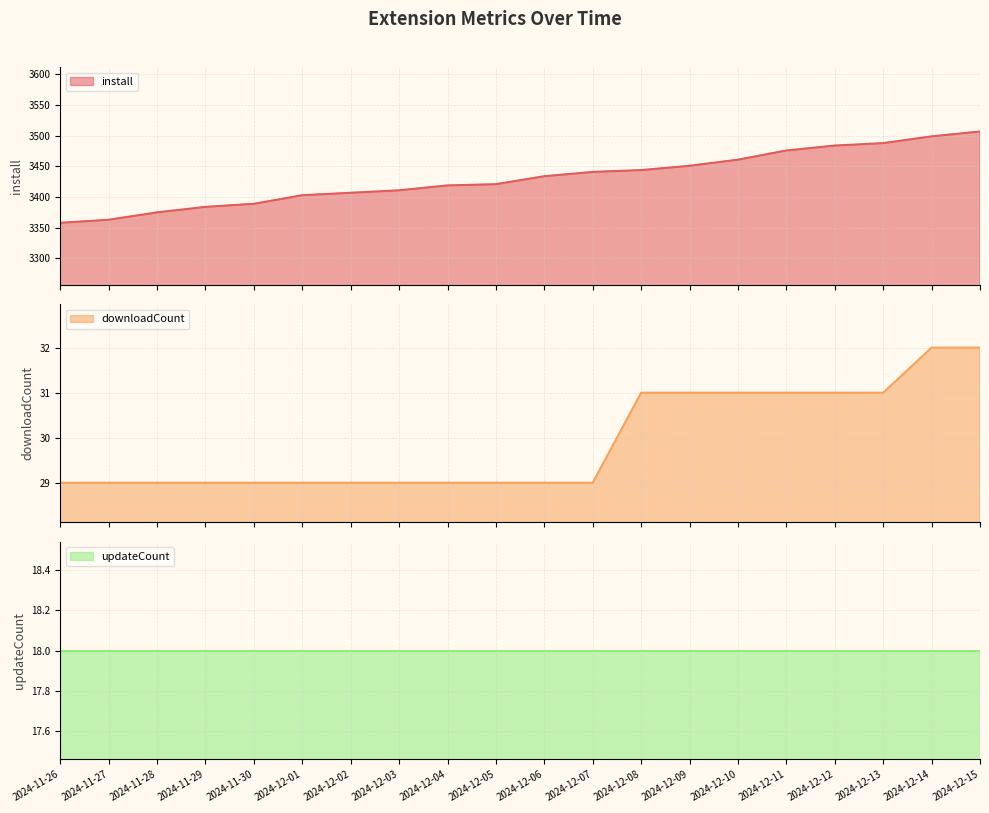

What is the value of the downloadCount point at the 5th from the left?

29